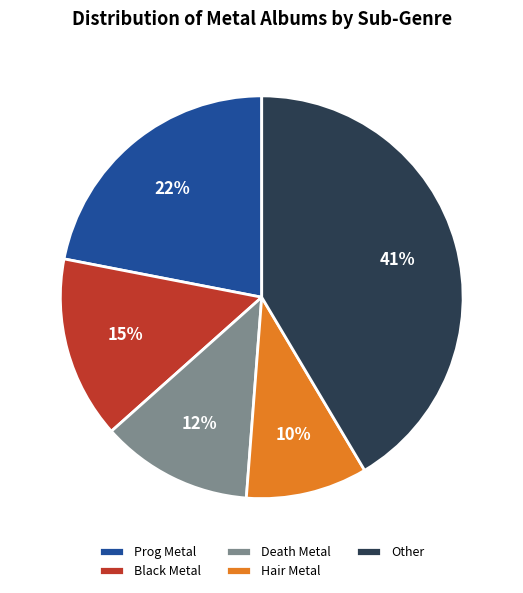

Count the number of slices in the pie.

5